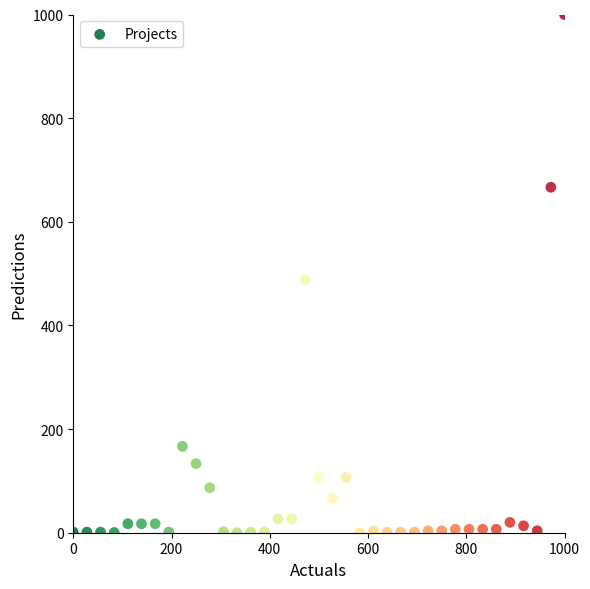

What is the range of Y values (max minus min)?

1000.0